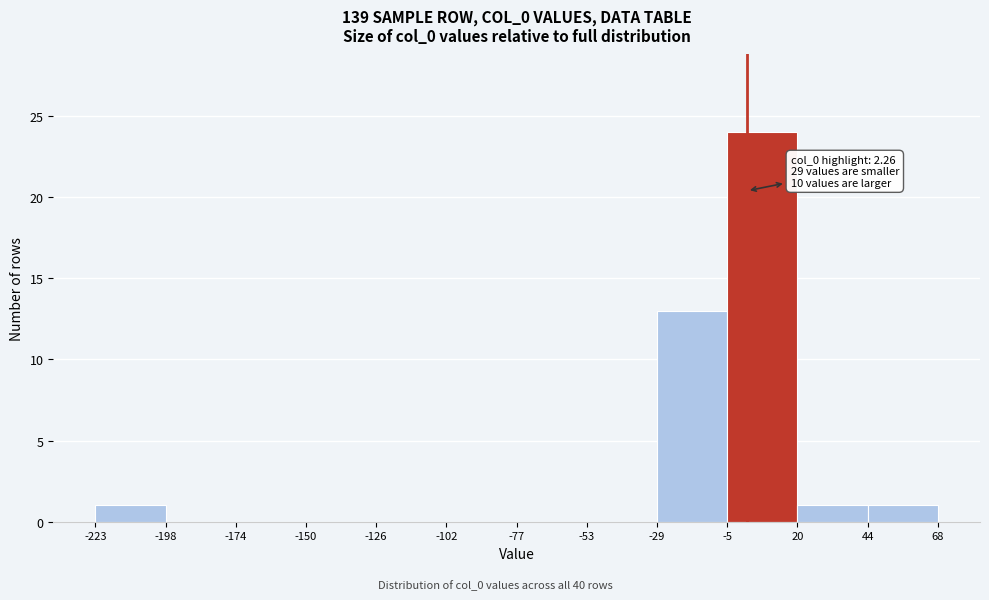

Over which range of the x-axis is the bar tallest?

-5 to 20